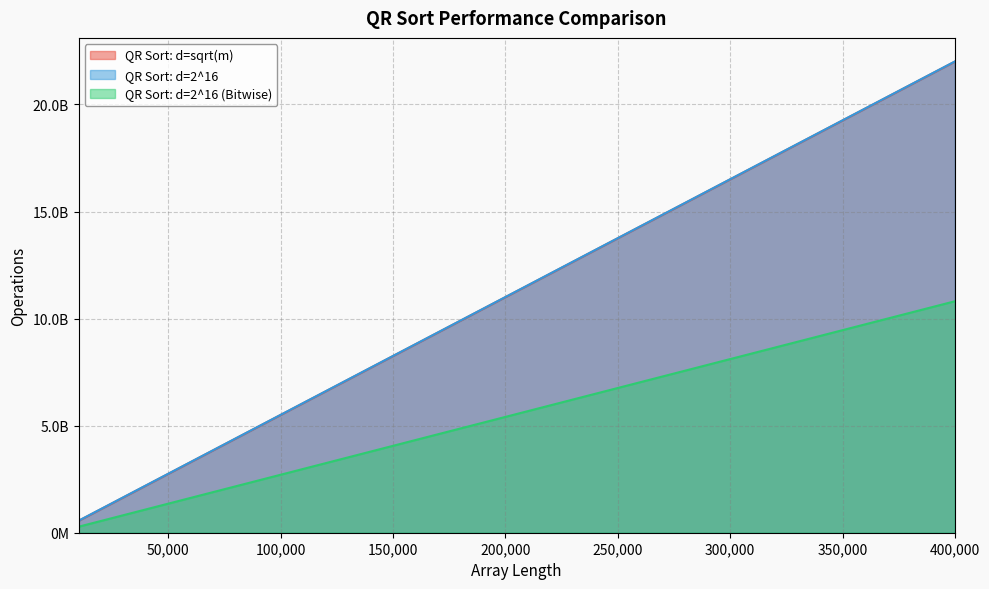

How many data points in QR Sort: d=sqrt(m) are above 11551833600?

19